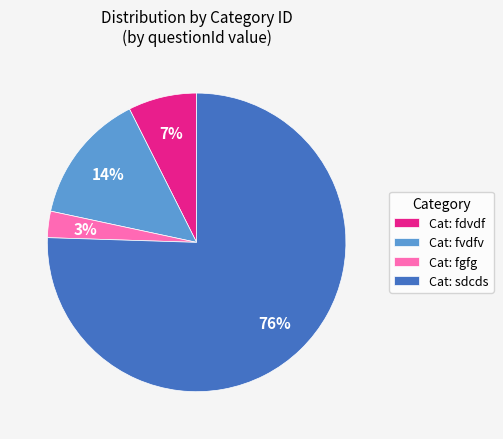

How many slices are in this pie chart?

4